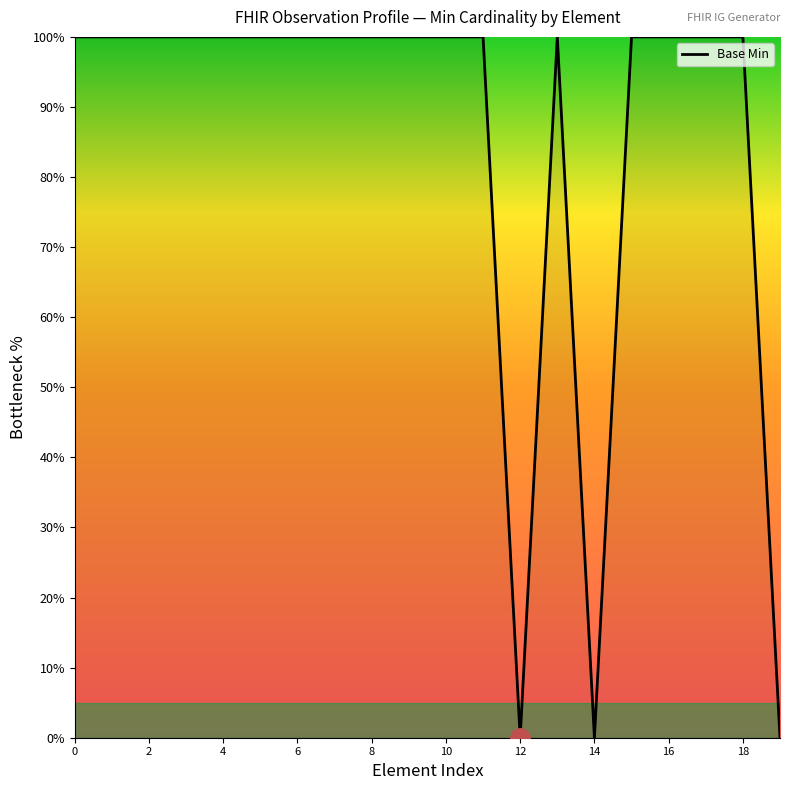

How many lines are shown in the chart?

1